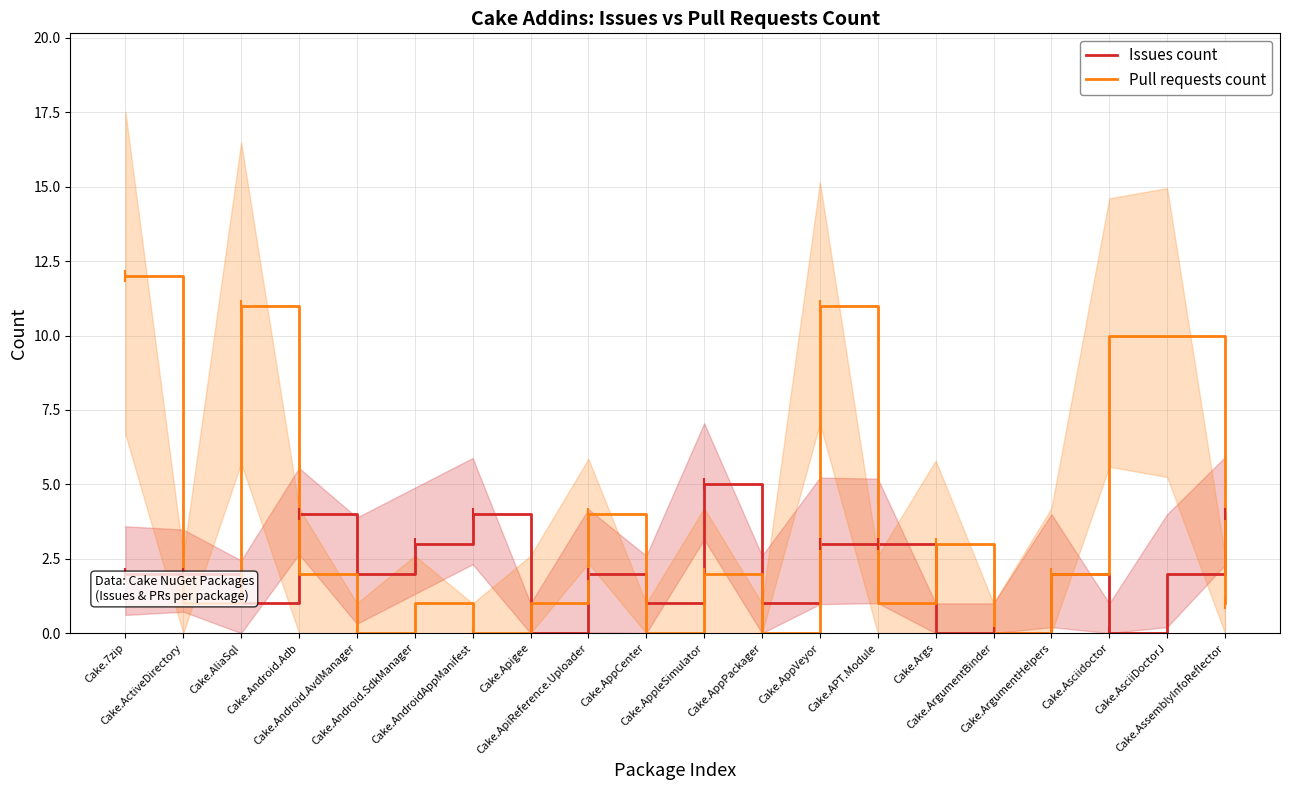

The value of Issues count at Cake.AppPackager is 1. True or false?

True